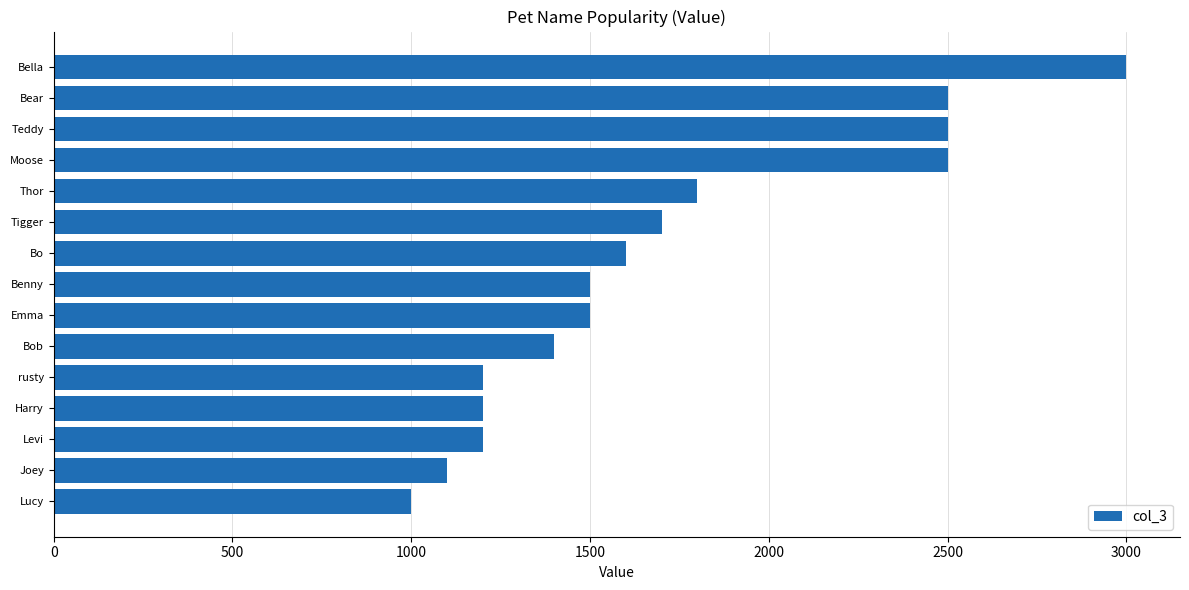

At which label is the value closest to 2000?

Thor